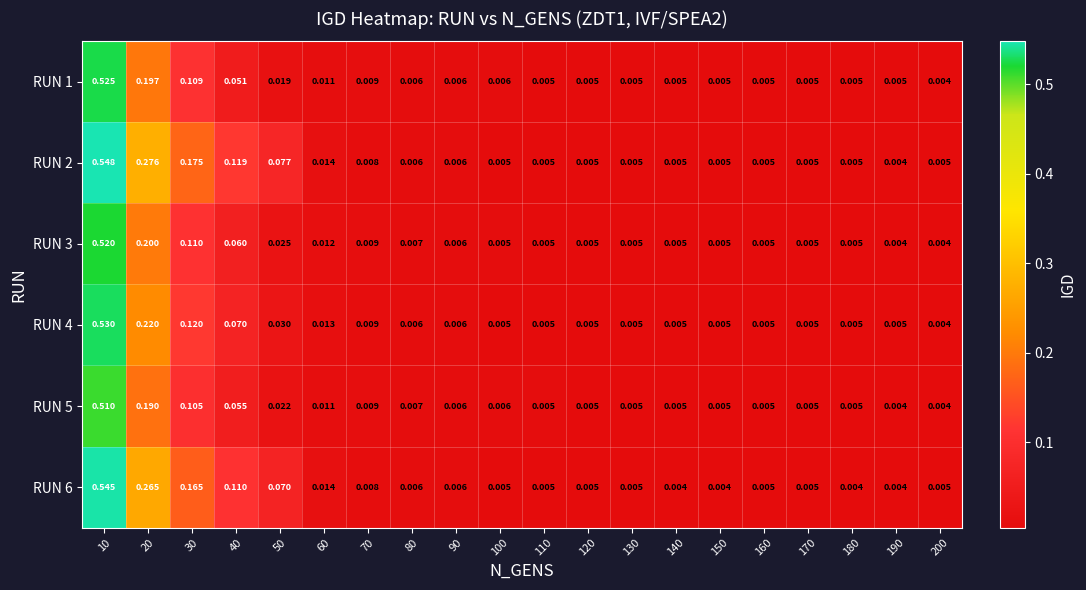

Is the value of RUN 2 at 80 greater than the value of RUN 6 at 120?

Yes